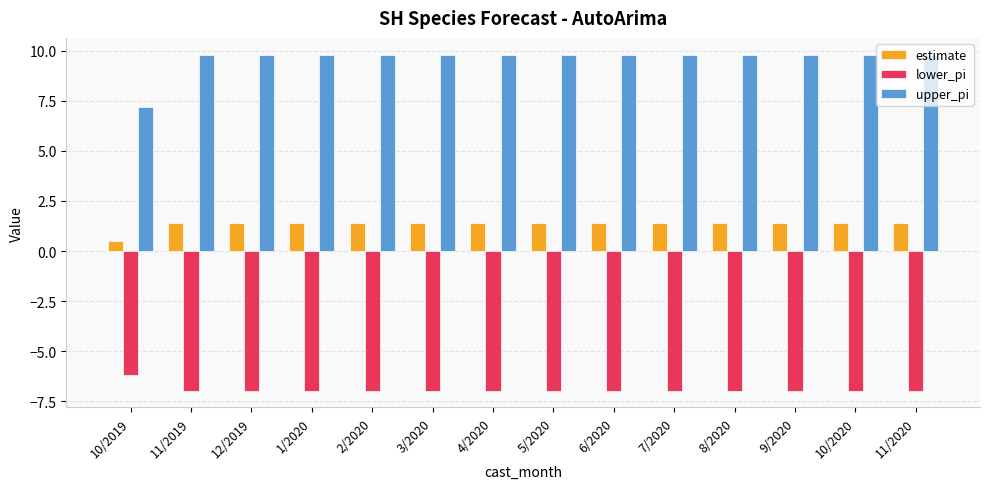

What is the label of the 5th bar from the right?

7/2020